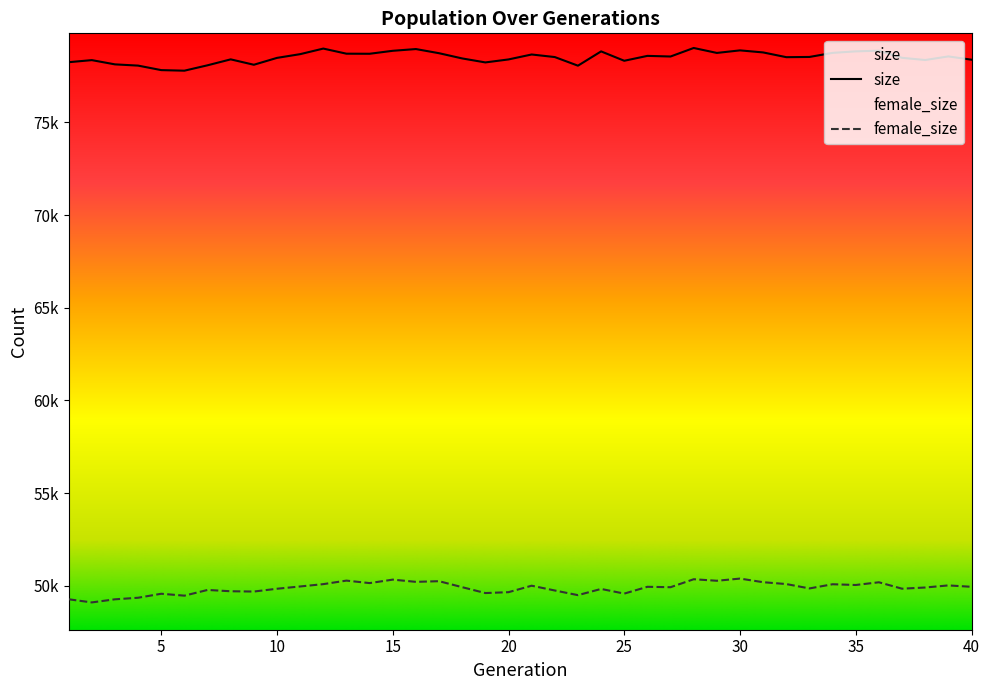

True or false: size has a value of 78832 at 24.

True